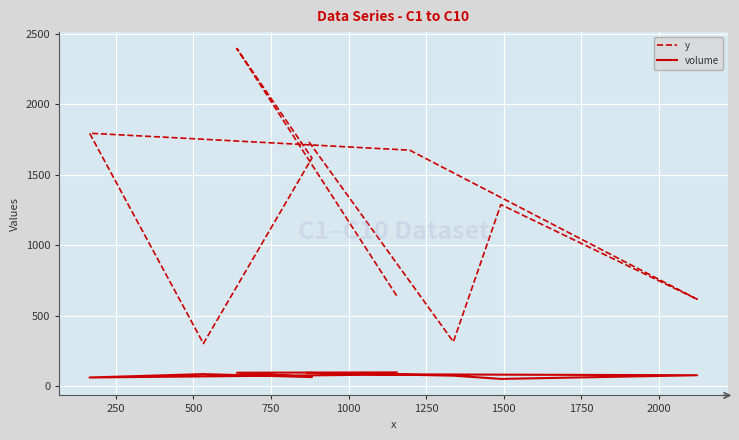

True or false: volume and y cross at least once.

False